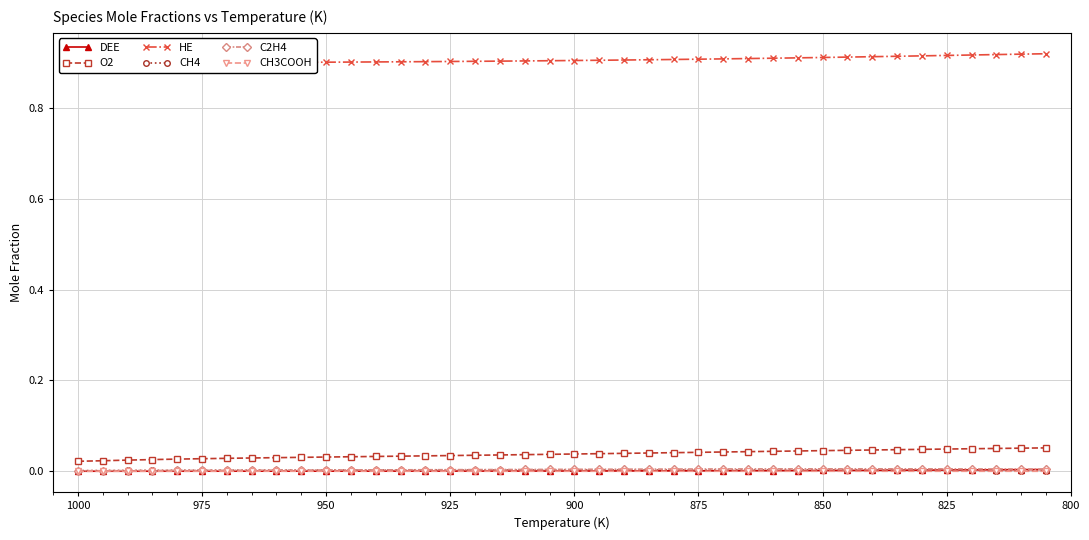

What are all the series names shown in the legend?

DEE, O2, HE, CH4, C2H4, CH3COOH